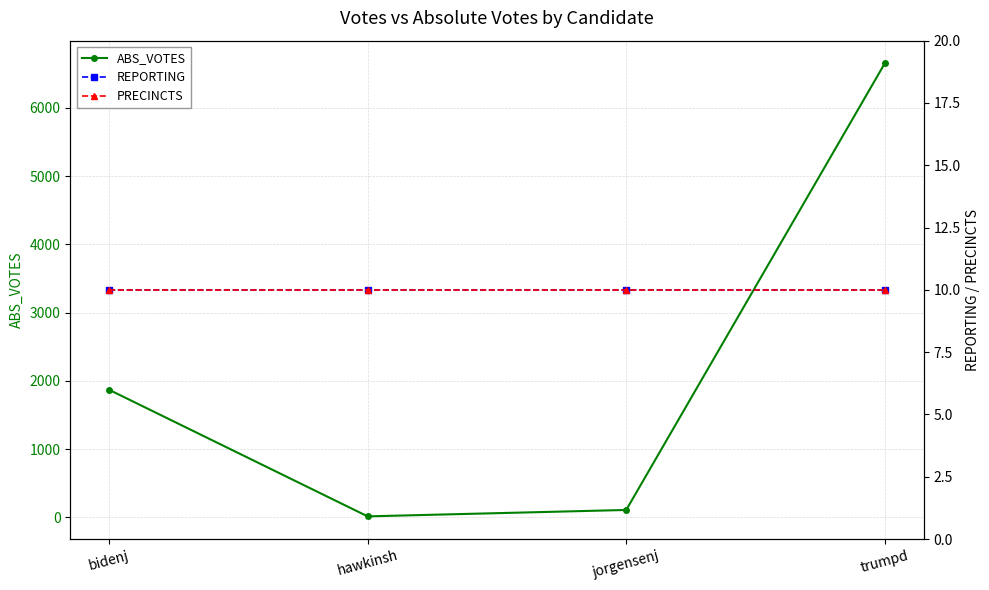

What position from the right is bidenj?

4